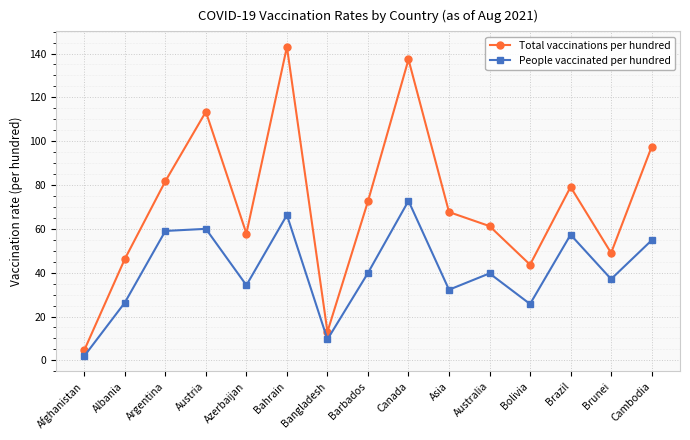

True or false: People vaccinated per hundred and Total vaccinations per hundred intersect in this chart.

False